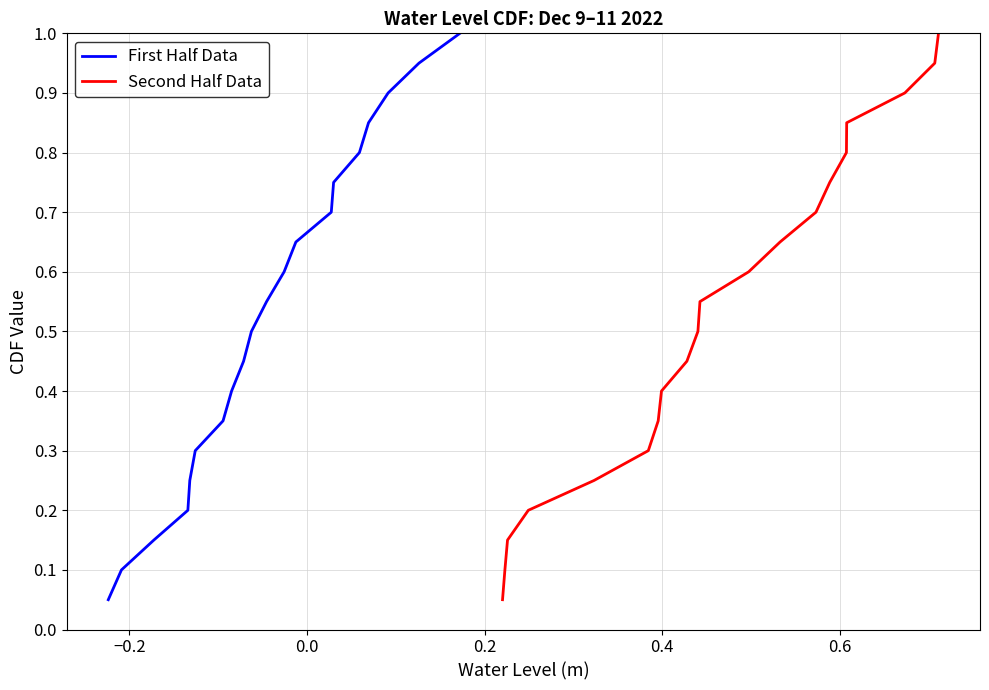

What is the maximum value for First Half Data?

1.0